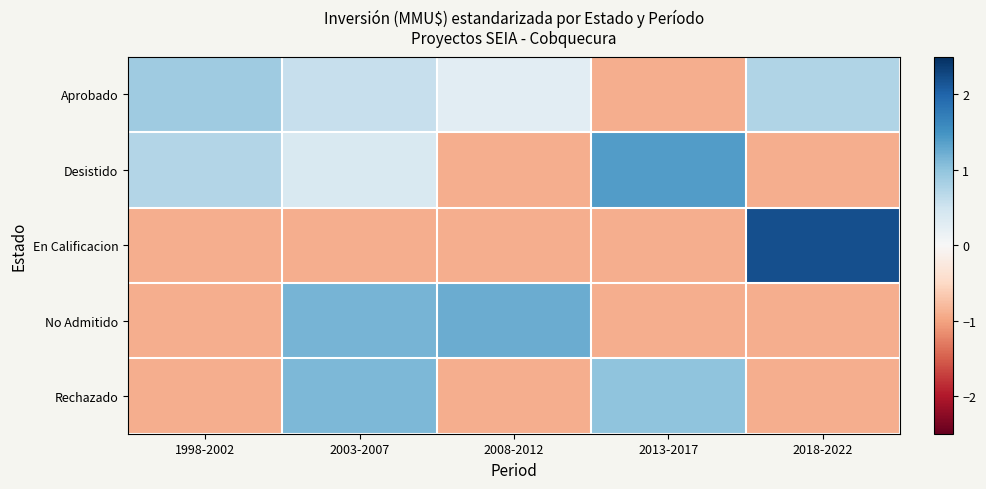

Between 1998-2002 and 2008-2012, which series saw the biggest shift?

No Admitido